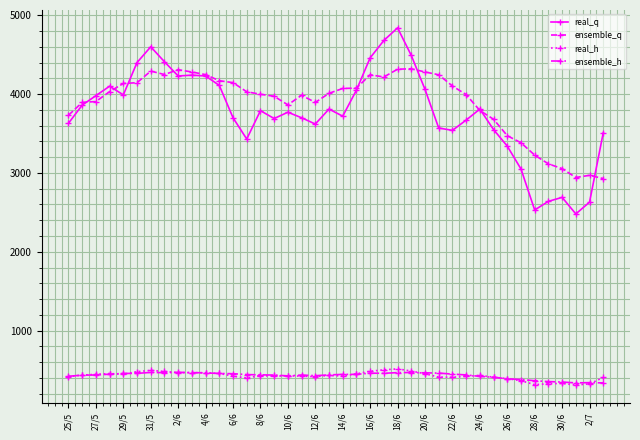

Rank the series by their maximum value, from highest to lowest.

real_q, ensemble_q, real_h, ensemble_h